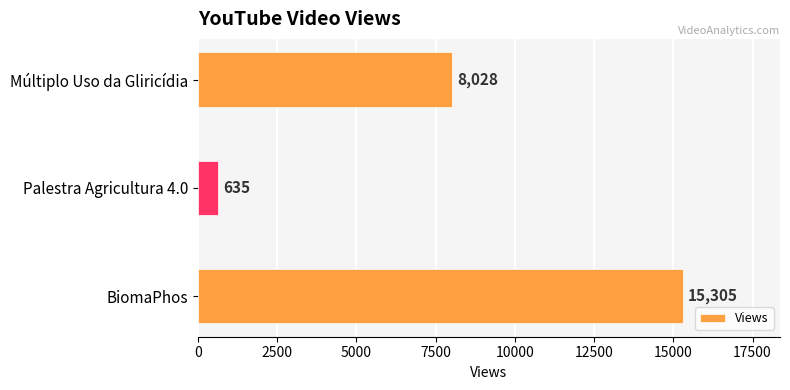

What is the difference between the maximum and second lowest values?

7277